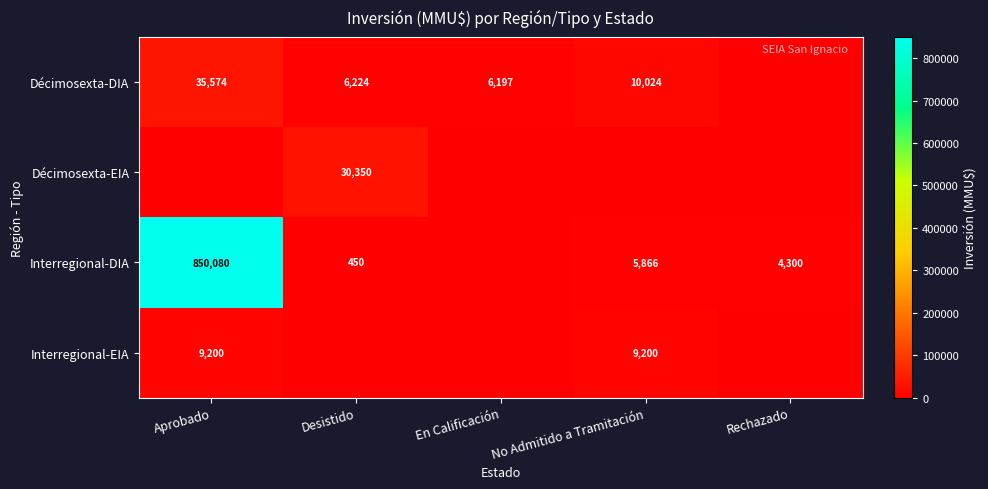

At how many categories does at least one series exceed 514141?

1